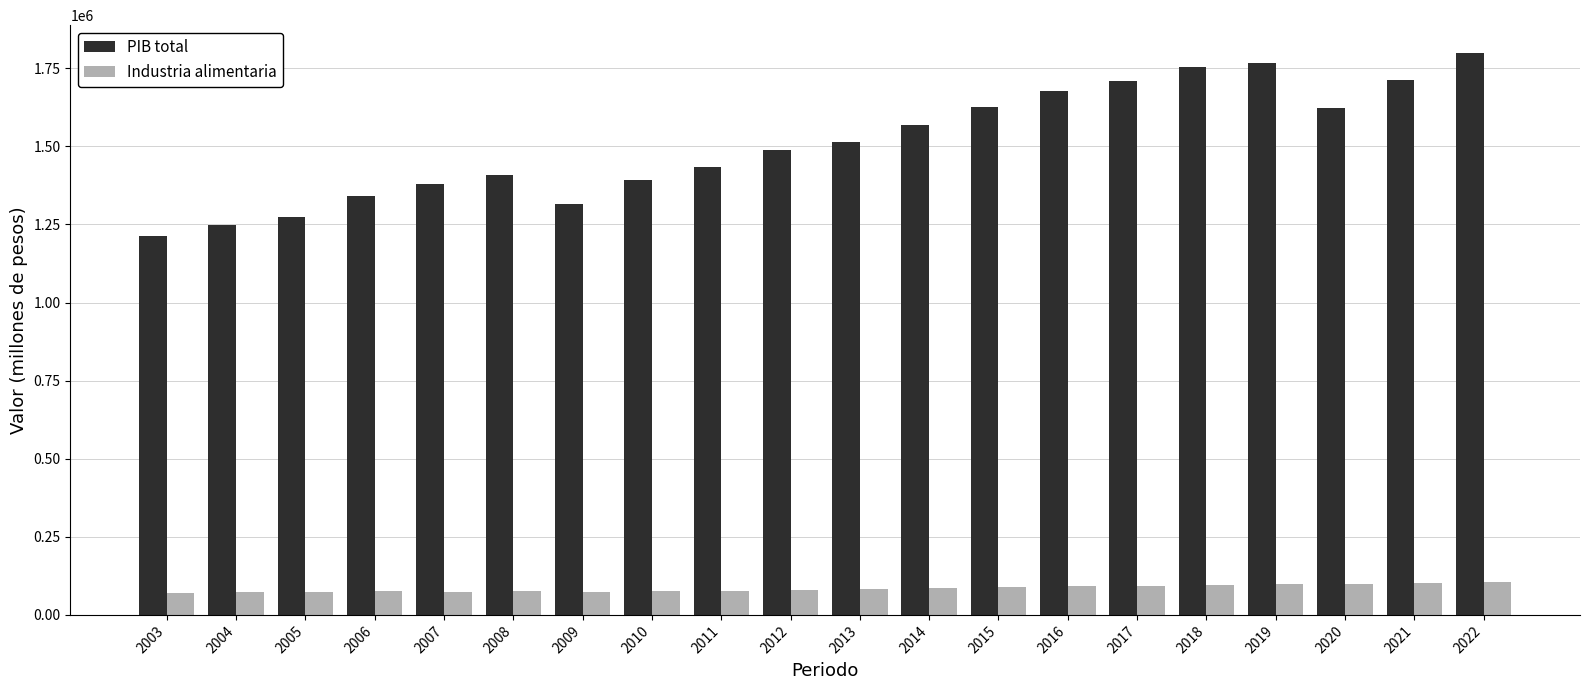

What is the highest value of the PIB total series?

1798206.2